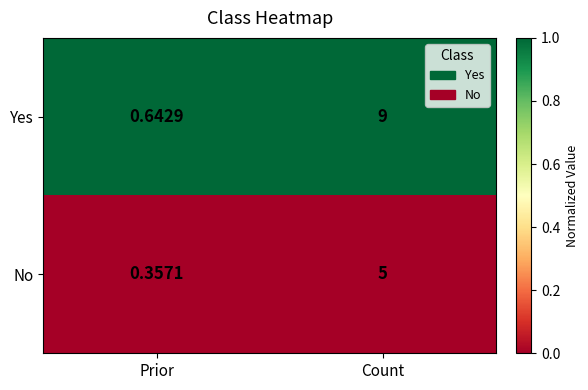

At which category is the sum across all series the highest?

Count